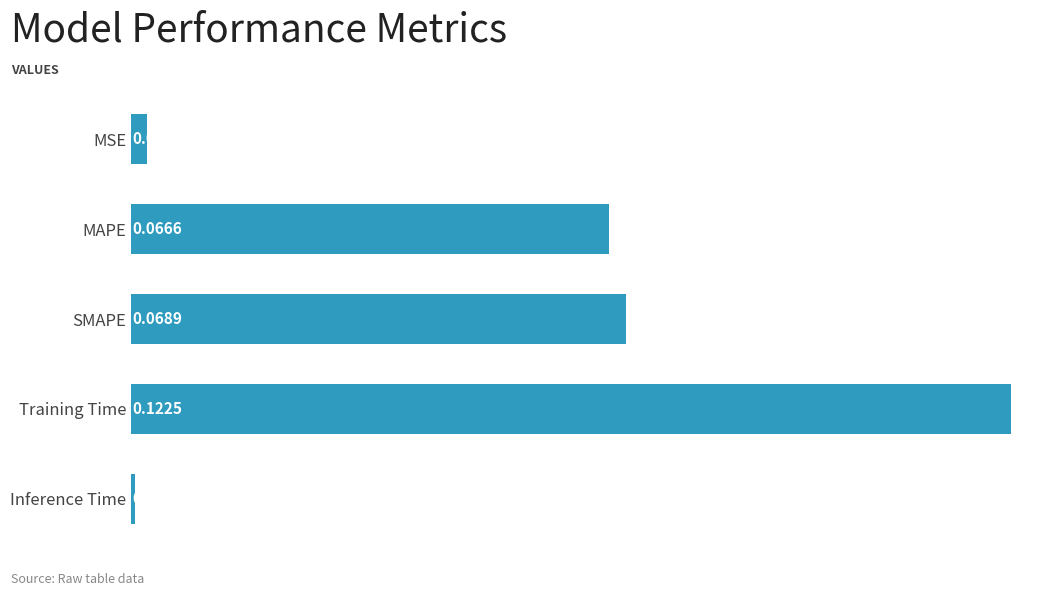

What is the sum of all values?

0.3